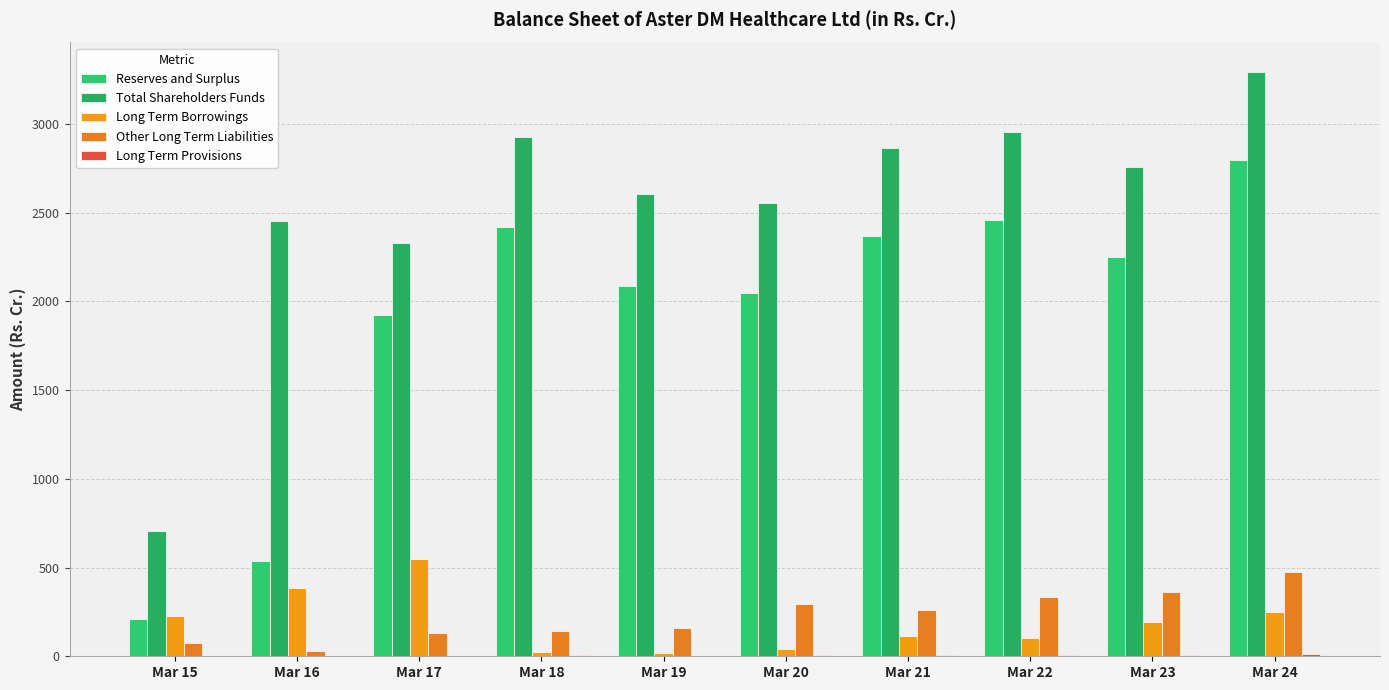

How many data points in Reserves and Surplus are above 2250?

5